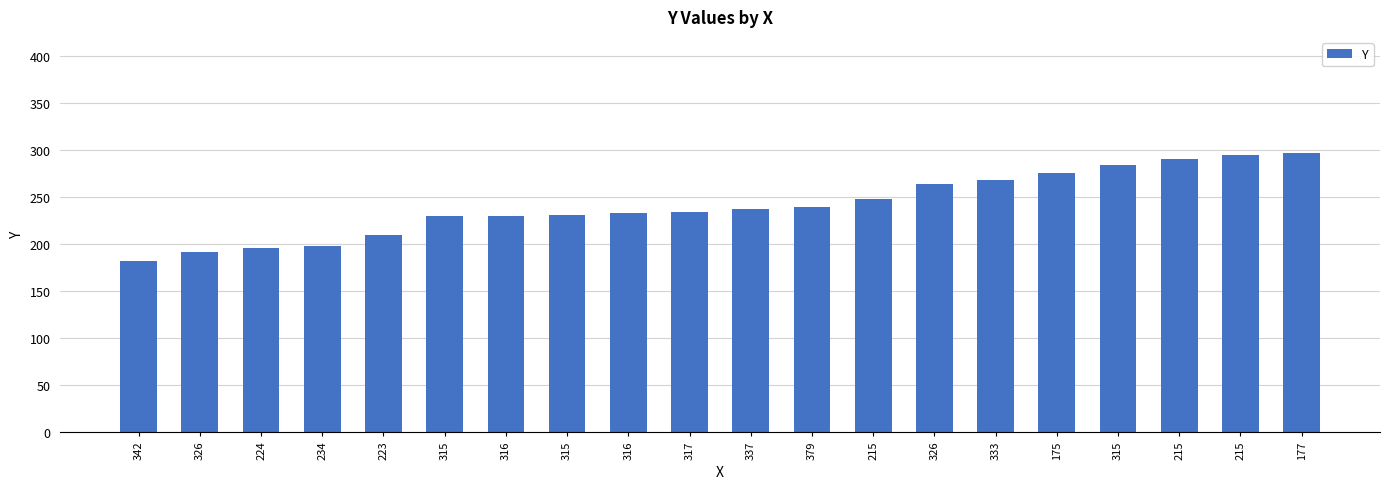

Does the chart contain any negative values?

No